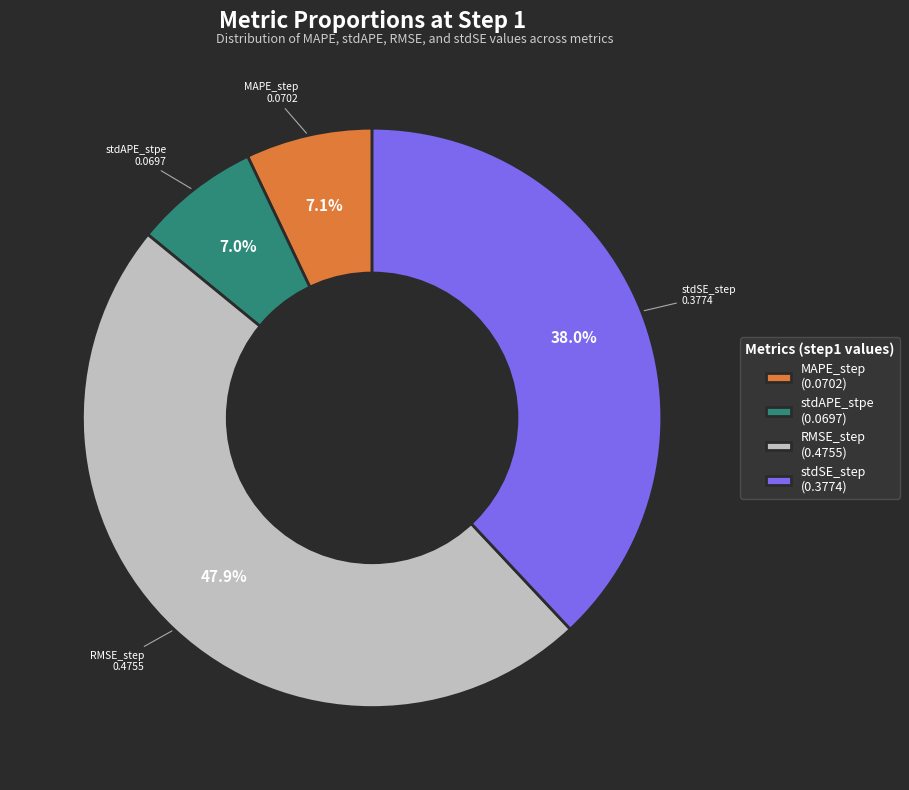

Which slice is the largest?

RMSE_step